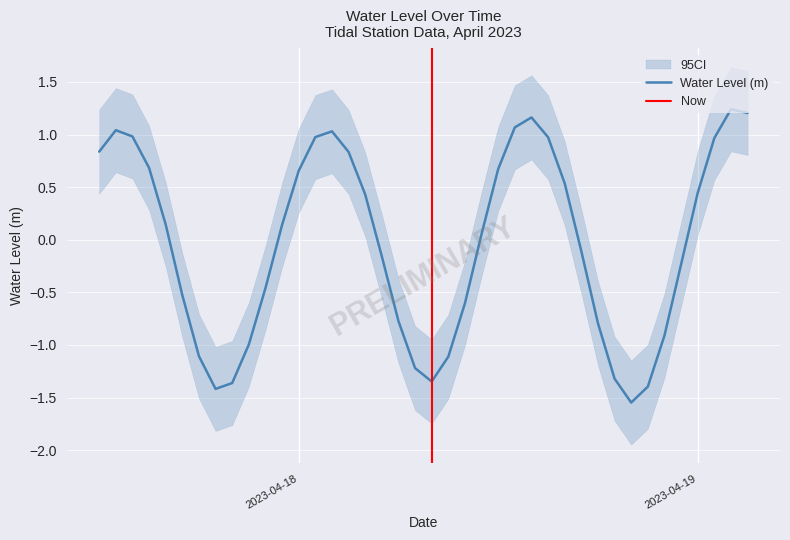

What is the label of the 21st point from the left?

2023-04-18 08:00:00